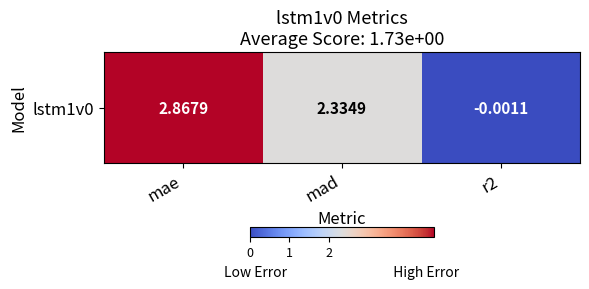

What is the approximate value at mad?

2.3